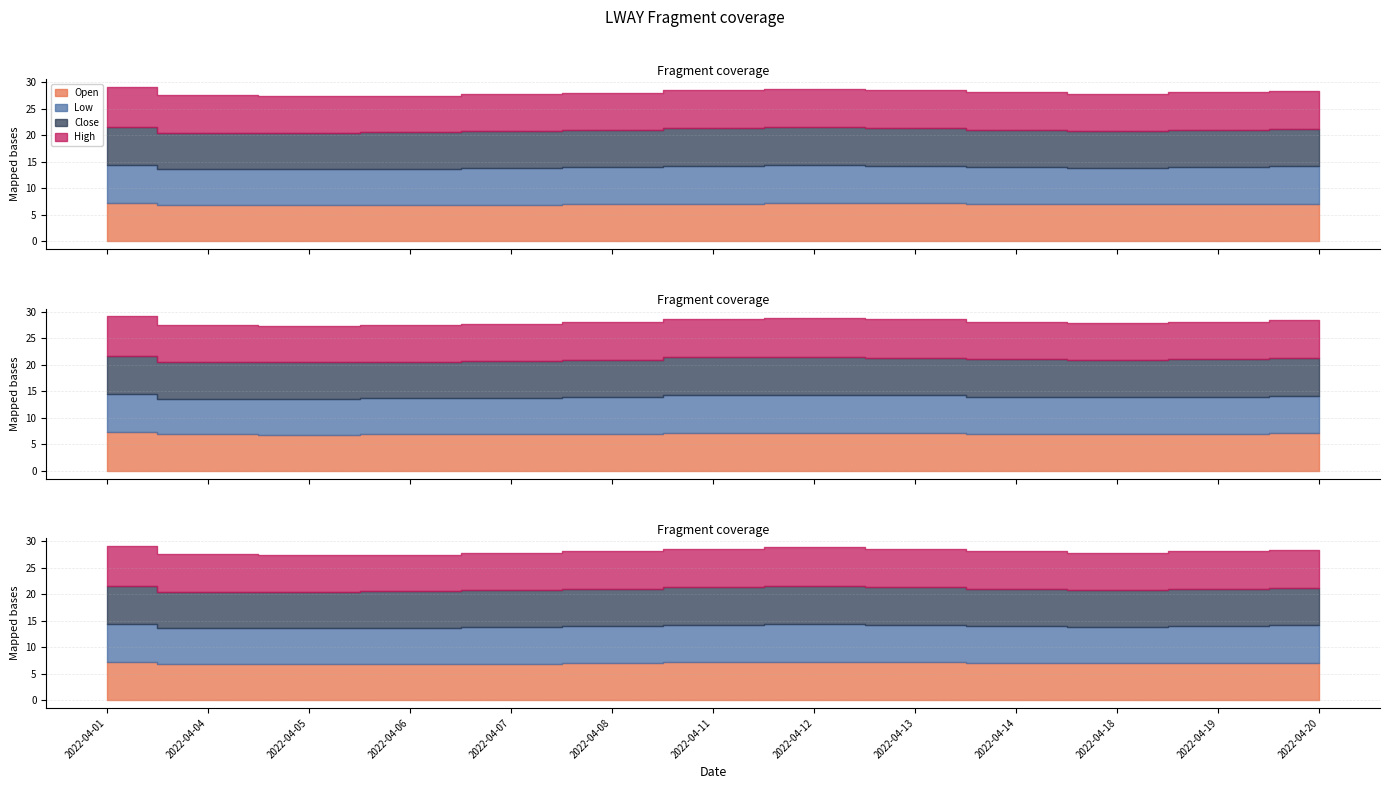

How many series are shown in this chart?

4